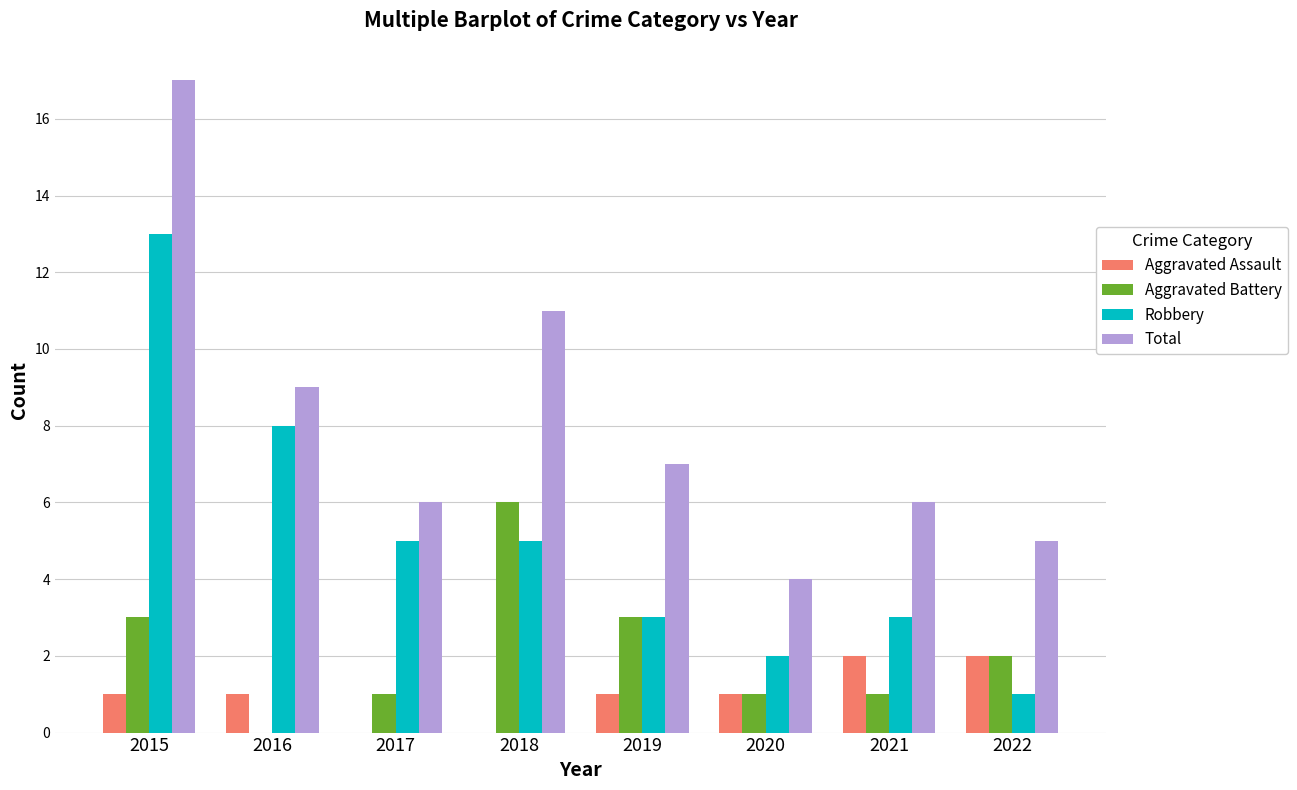

How many Aggravated Battery values are between 1 and 3?

6